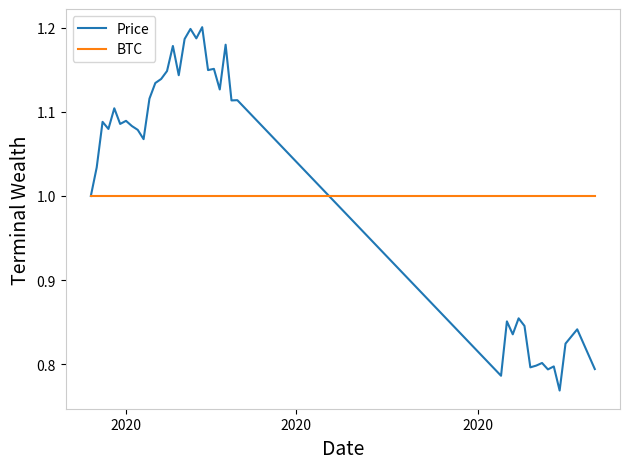

What is the sum of all Price values?

40.6